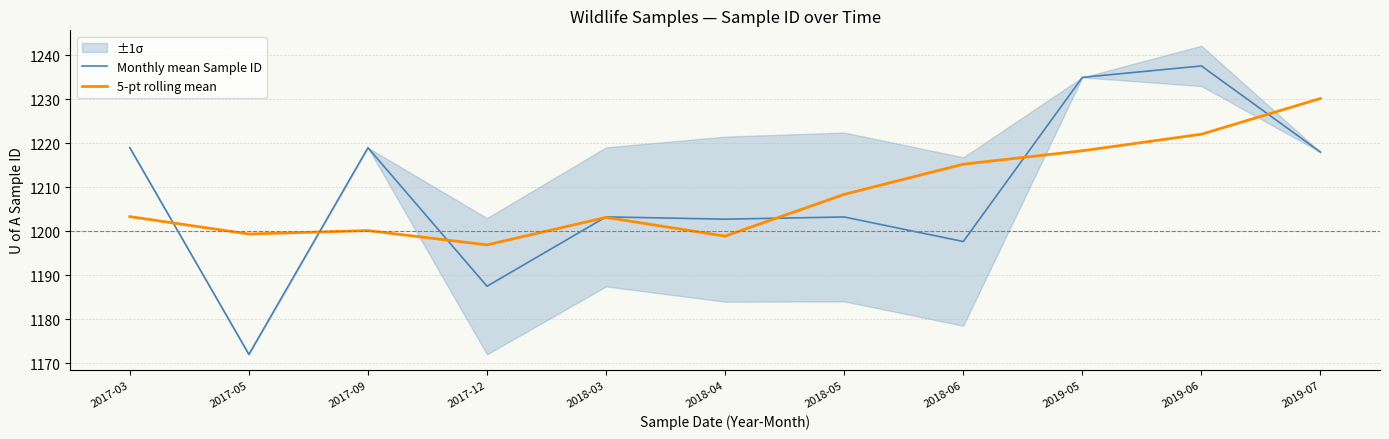

Count the number of categories in the chart.

11